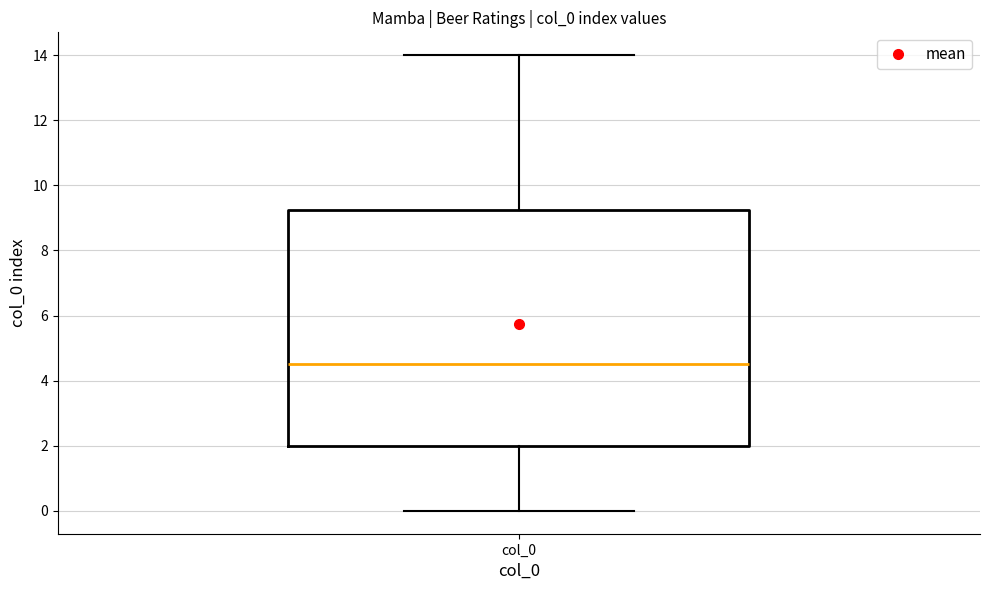

Transcribe this box plot: give where the median line is, the range the box spans, and where the two whiskers end, as read against the y-axis. The values are not printed on the chart, so give them approximately, as read against the axis.

median 4.6, box 2.0 to 9.2, whiskers 0.0 to 14.0